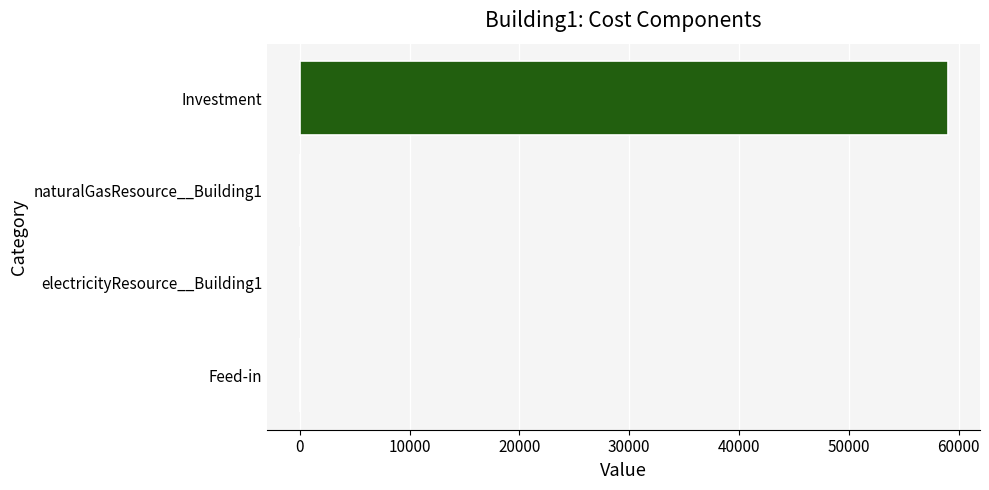

The value at Investment is 105141.9. True or false?

False